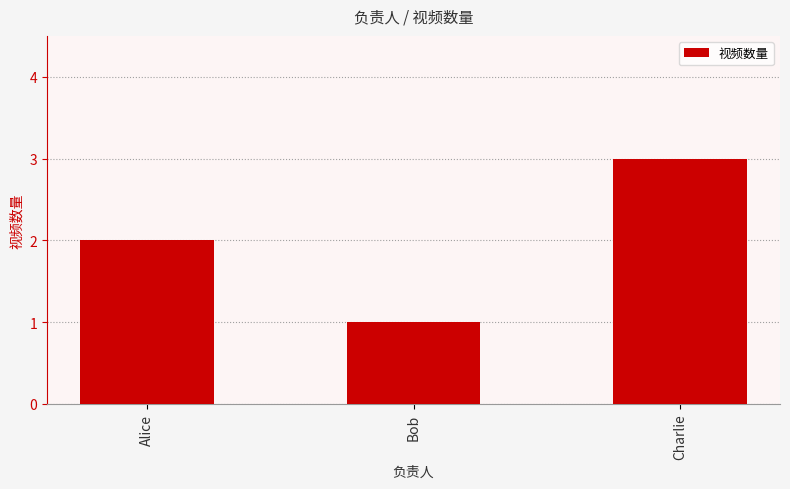

Are the bars horizontal?

No